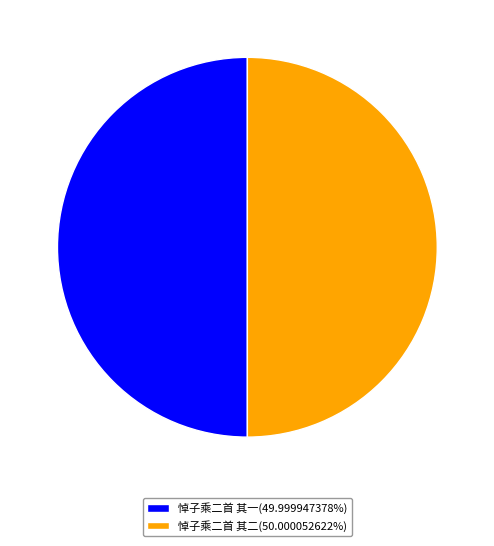

Is the sum of 悼子乘二首 其一(49.999947378%) and 悼子乘二首 其二(50.000052622%) greater than half?

Yes